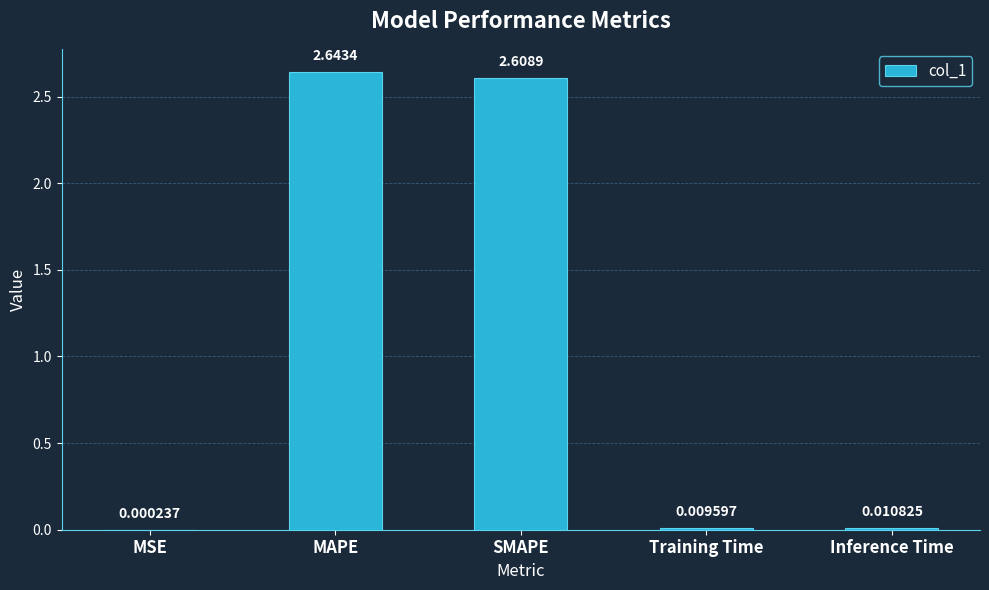

Where is the data nearest to the value 1?

Inference Time